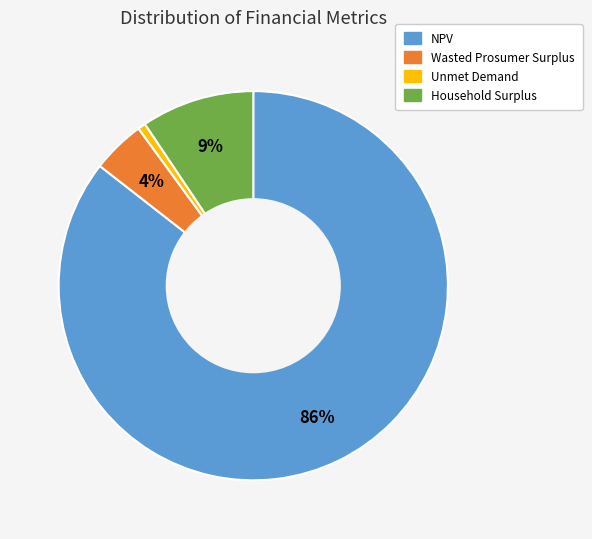

Do Household Surplus and Wasted Prosumer Surplus together represent more than half of the pie?

No